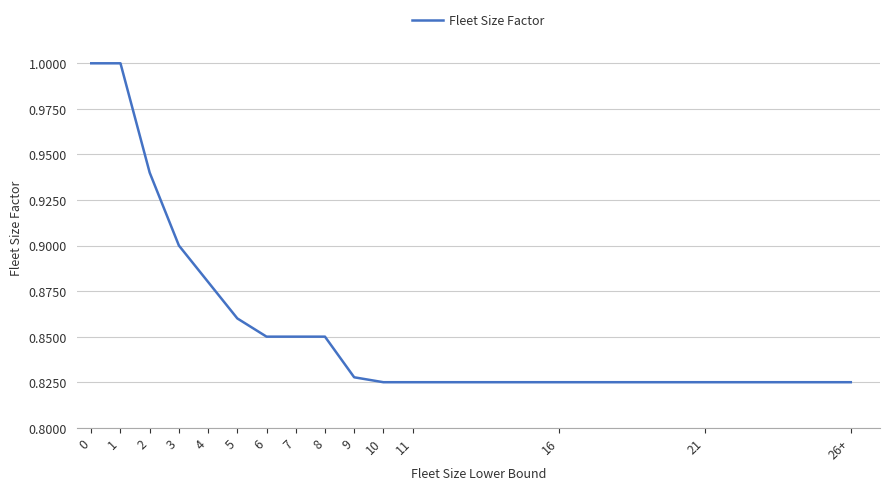

Which has a higher value, 8 or 10?

8